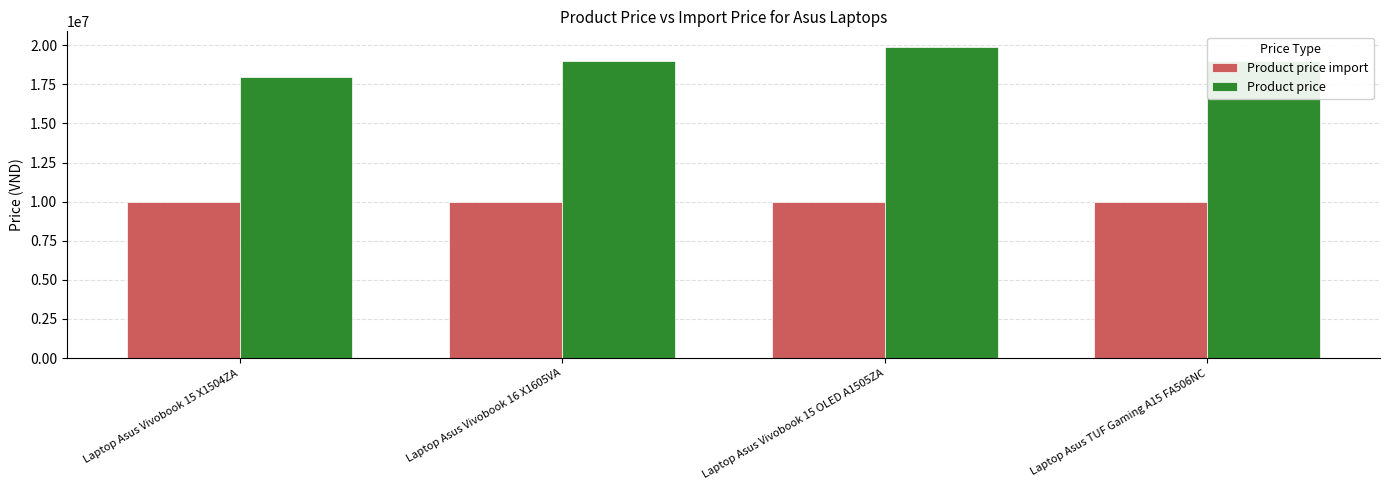

Which series changed the most between Laptop Asus Vivobook 15 OLED A1505ZA and Laptop Asus TUF Gaming A15 FA506NC?

Product price